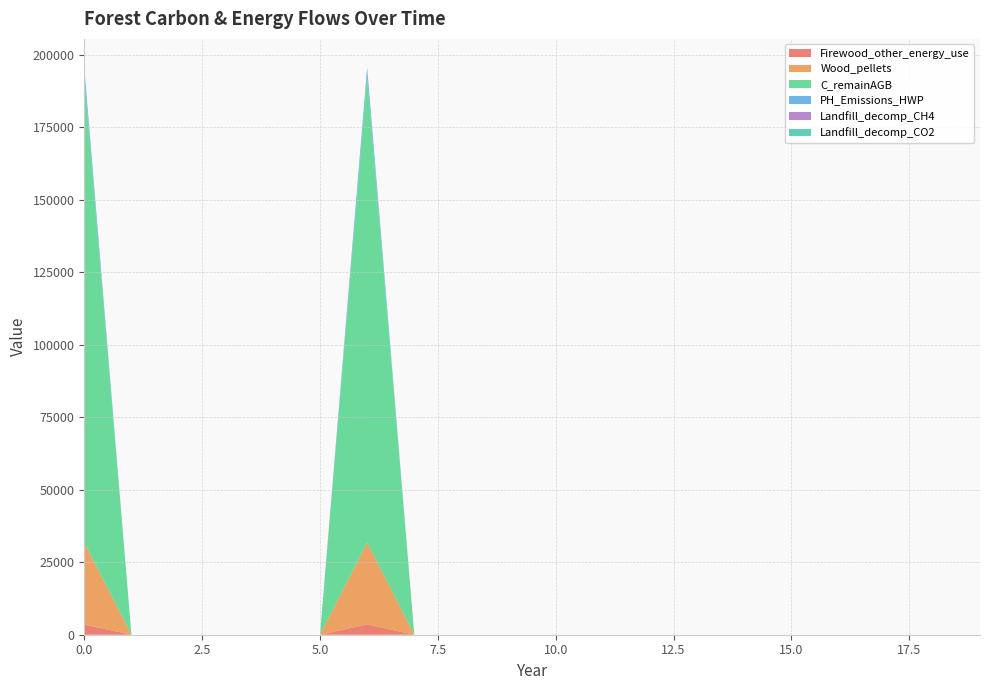

Reading right to left, list all the values displayed in this chart.

Firewood_other_energy_use: 0.0	0.0	0.0	0.0	0.0	0.0	0.0	0.0	0.0	0.0	0.0	0.0	0.0	3533.6	0.0	0.0	0.0	0.0	0.0	3533.6
Wood_pellets: 0.0	0.0	0.0	0.0	0.0	0.0	0.0	0.0	0.0	0.0	0.0	0.0	0.0	28268.9	0.0	0.0	0.0	0.0	0.0	28268.9
C_remainAGB: 0.0	0.0	0.0	0.0	0.0	0.0	0.0	0.0	0.0	0.0	0.0	0.0	0.0	160690.3	0.0	0.0	0.0	0.0	0.0	160690.3
PH_Emissions_HWP: 0.0	0.0	0.0	0.0	0.0	0.0	0.0	0.0	0.0	0.0	0.0	0.0	0.0	2831.0	0.0	0.0	0.0	0.0	0.0	2831.0
Landfill_decomp_CH4: 0.0	0.0	0.0	0.0	0.0	0.0	0.0	0.0	0.0	0.0	0.0	0.0	0.0	115.6	0.0	0.0	0.0	0.0	0.0	115.6
Landfill_decomp_CO2: 0.0	0.0	0.0	0.0	0.0	0.0	0.0	0.0	0.0	0.0	0.0	0.0	0.0	318.0	0.0	0.0	0.0	0.0	0.0	318.0